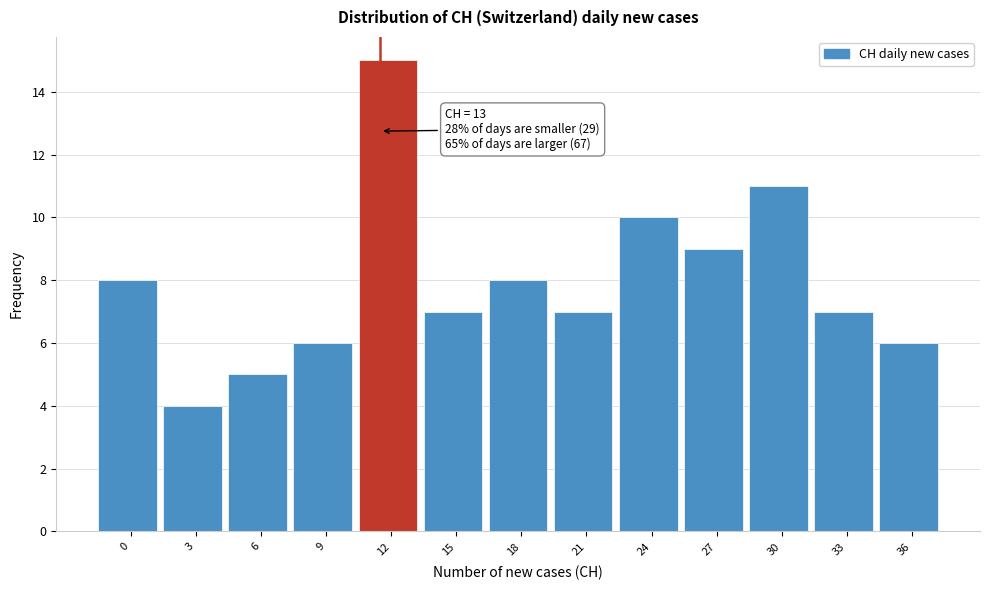

Reading left to right, transcribe all the data shown in this chart.

8	4	5	6	15	7	8	7	10	9	11	7	6